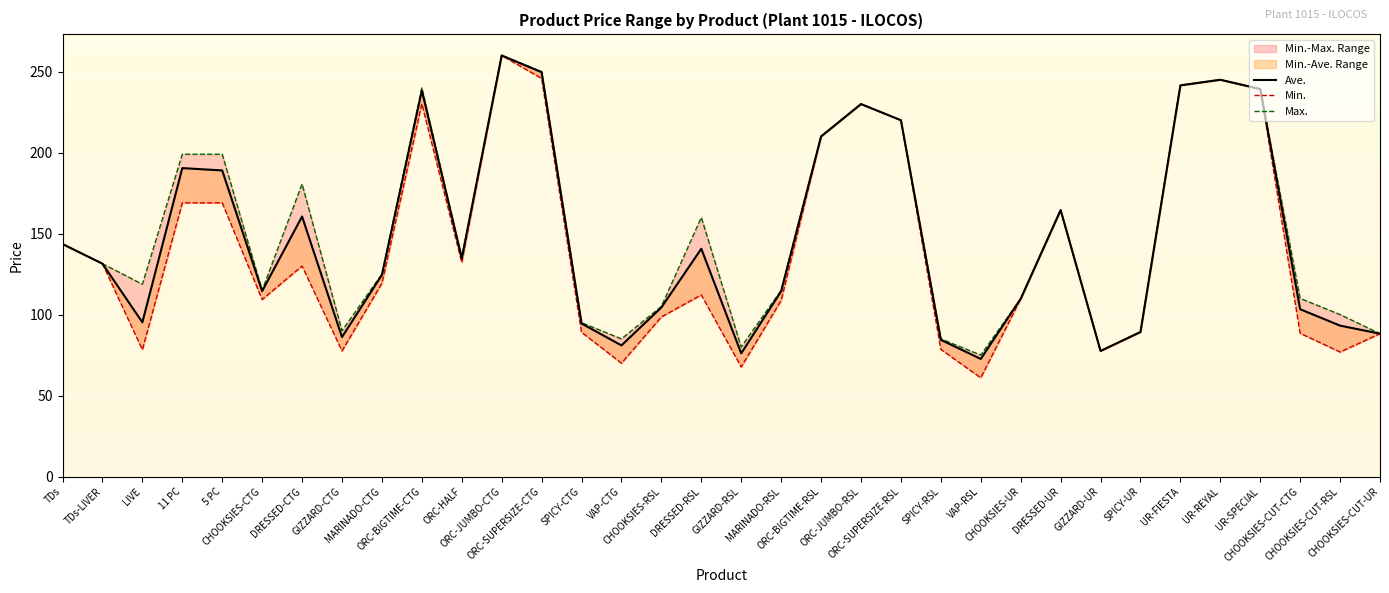

Which series has the largest total across all categories?

Max.